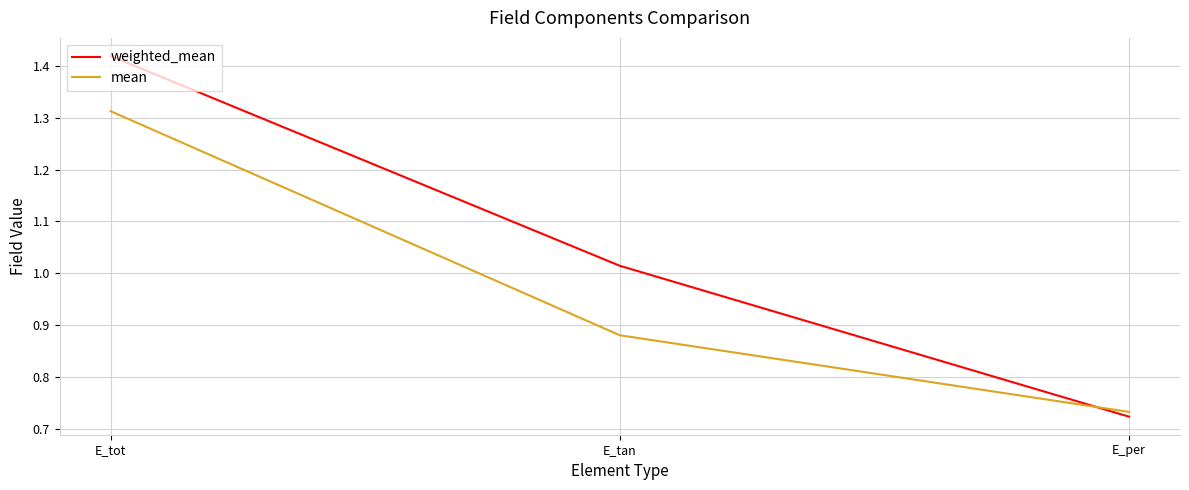

Count the number of data series in this chart.

2